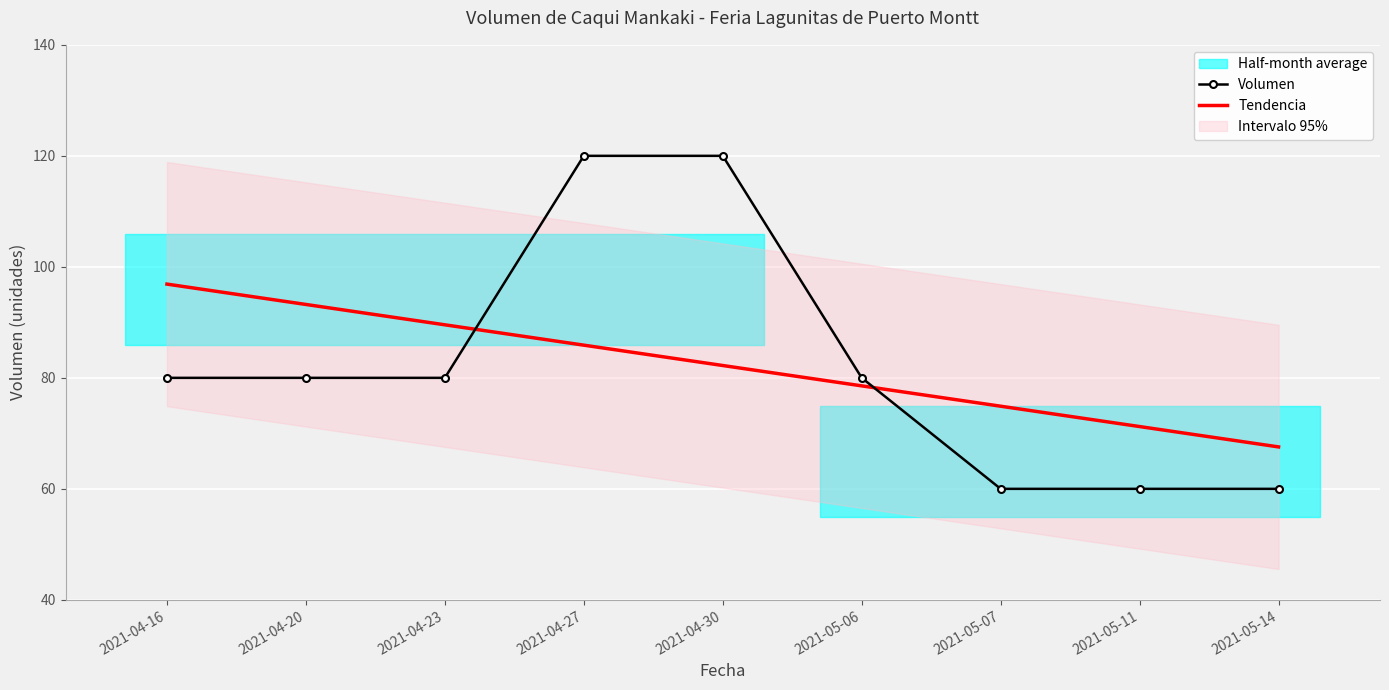

How many lines are shown in the chart?

2